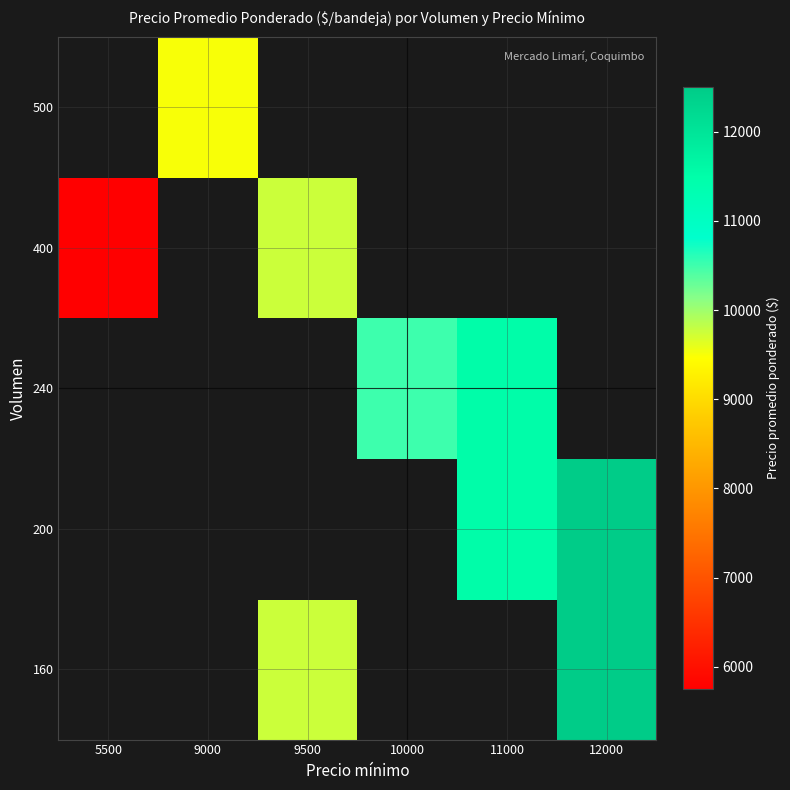

At which category does the chart reach its minimum across all series?

5500